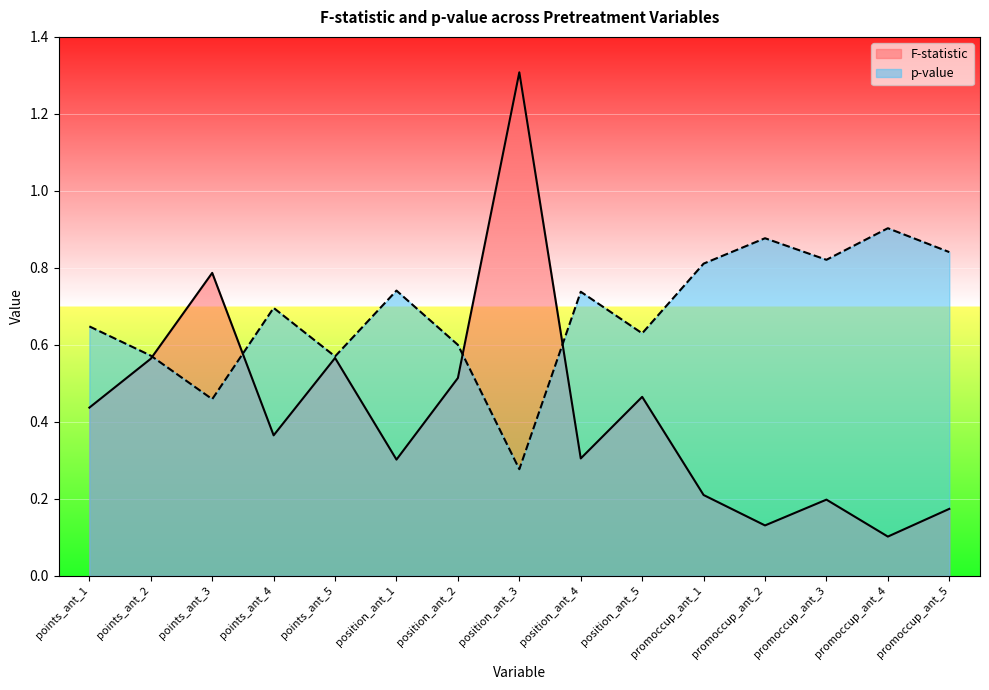

Read the p-value value at points_ant_3.

0.5